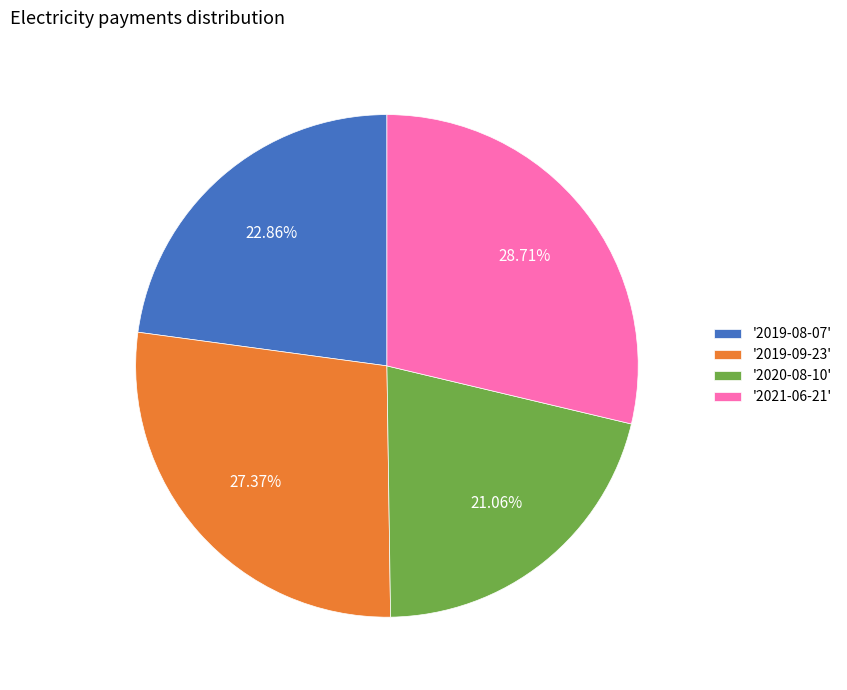

Which slice is the largest?

'2021-06-21'